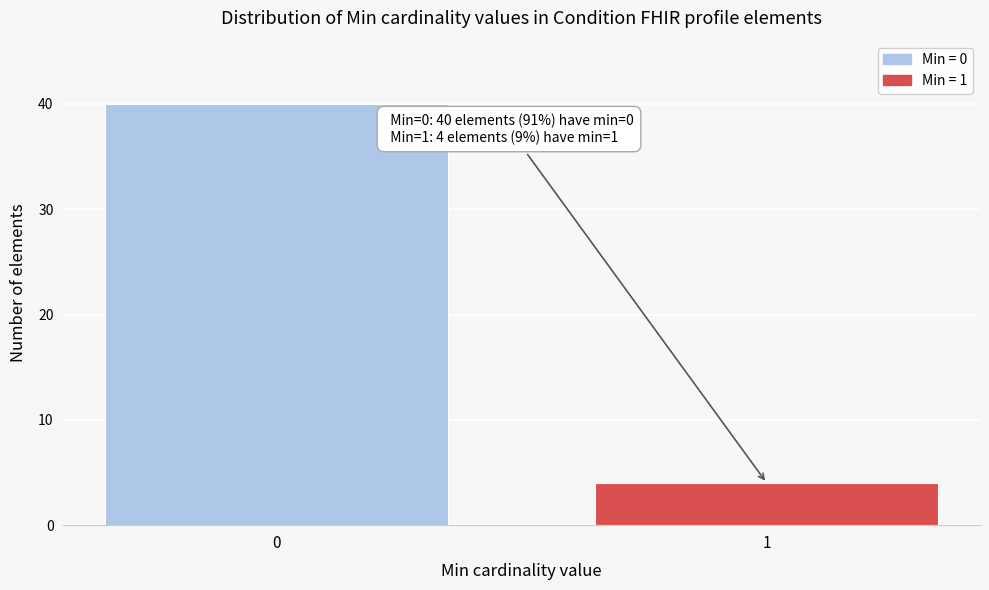

Reading left to right, transcribe all the data shown in this chart.

40	4